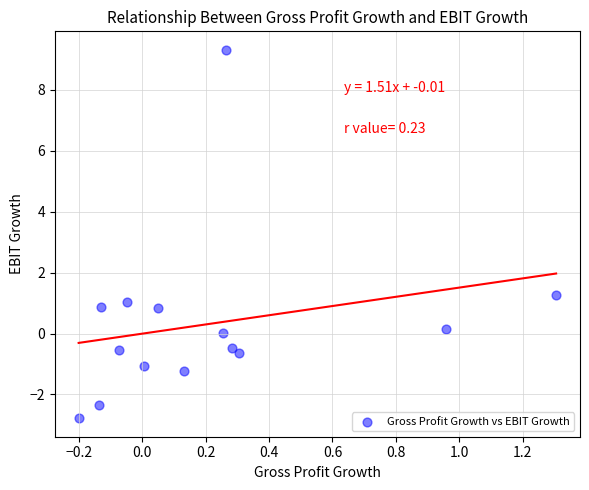

What Y value in the scatter plot is closest to 3?

1.3